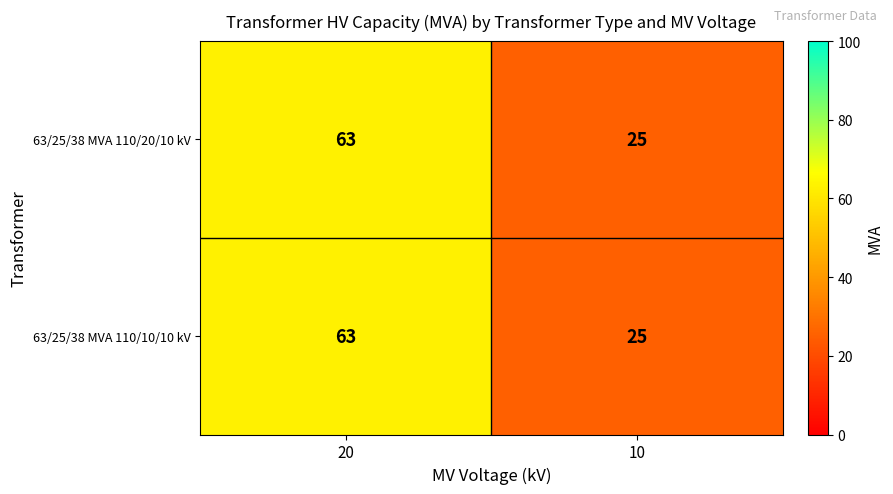

At which category is the sum across all series the highest?

20